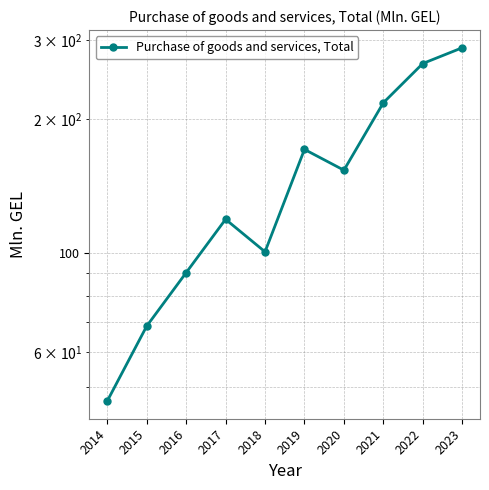

Count the number of values greater than 153.

5